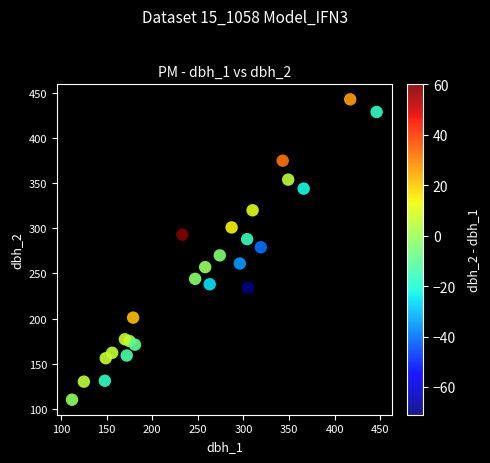

What is the range of Y values (max minus min)?

333